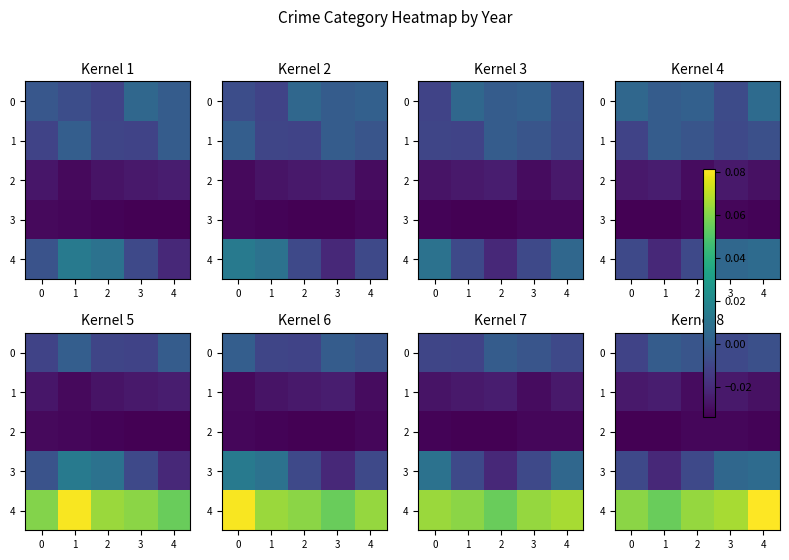

At which label does 2 reach its peak?

2